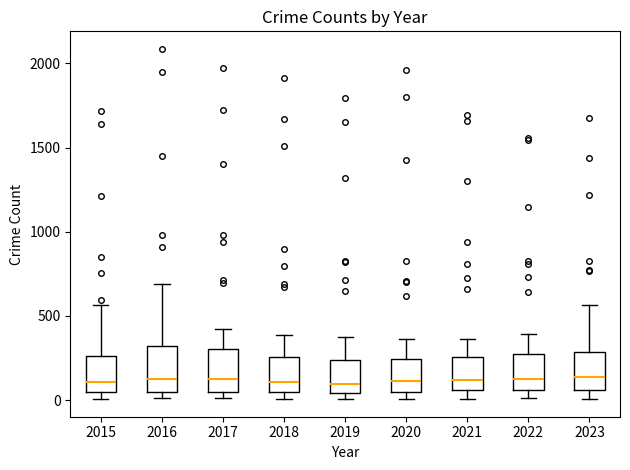

Where is the upper edge of the box at x = 2022 on the y-axis? The values are not printed on the chart, so give them approximately, as read against the axis.

250